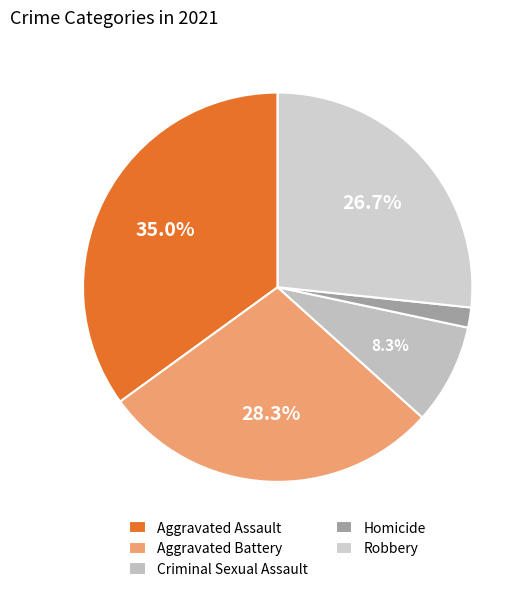

What percentage is NOT represented by Aggravated Assault?

65.0%